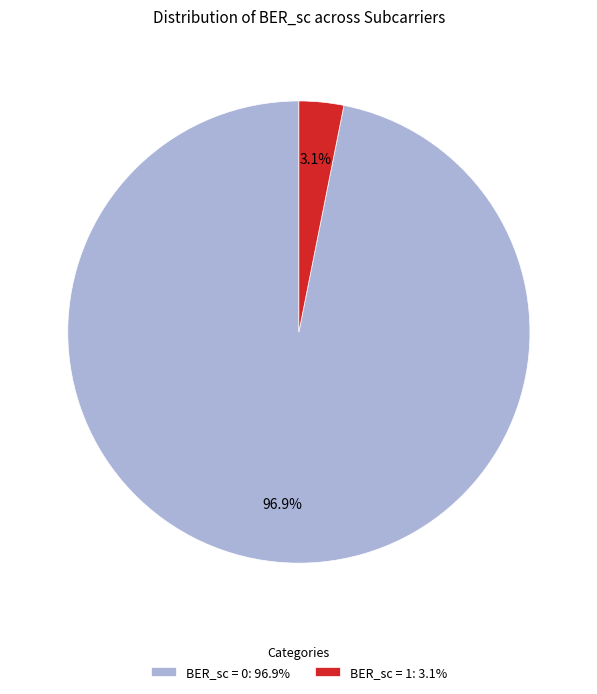

What is the largest slice in the pie chart?

BER_sc = 0